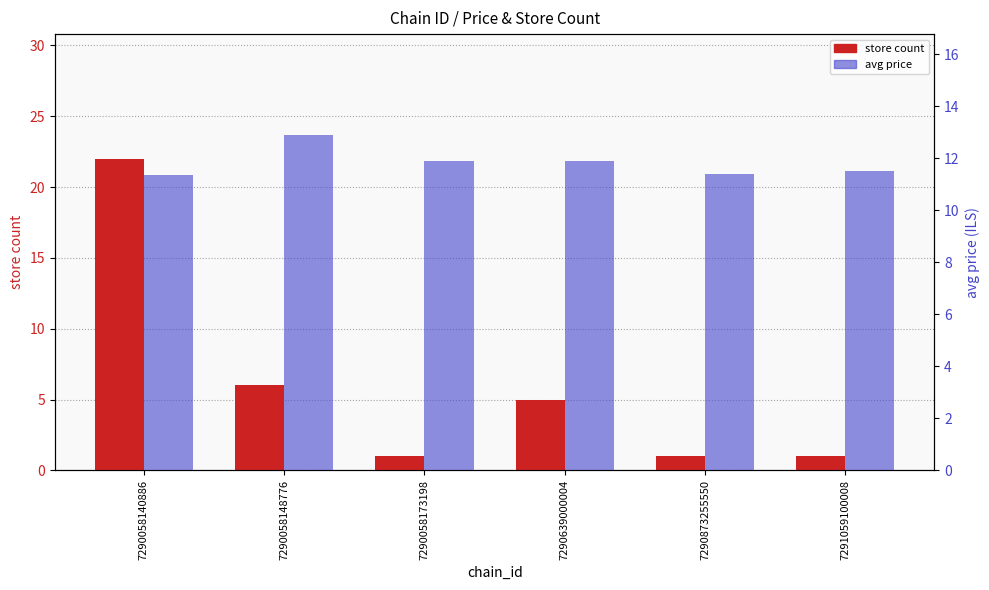

What is the difference between the second highest and minimum values in the avg price series?

0.5